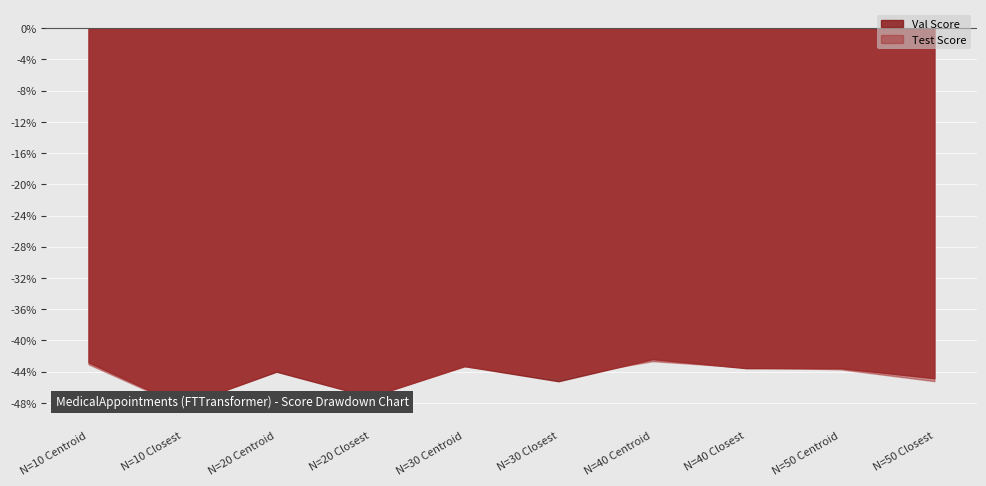

How many series are shown in this chart?

2